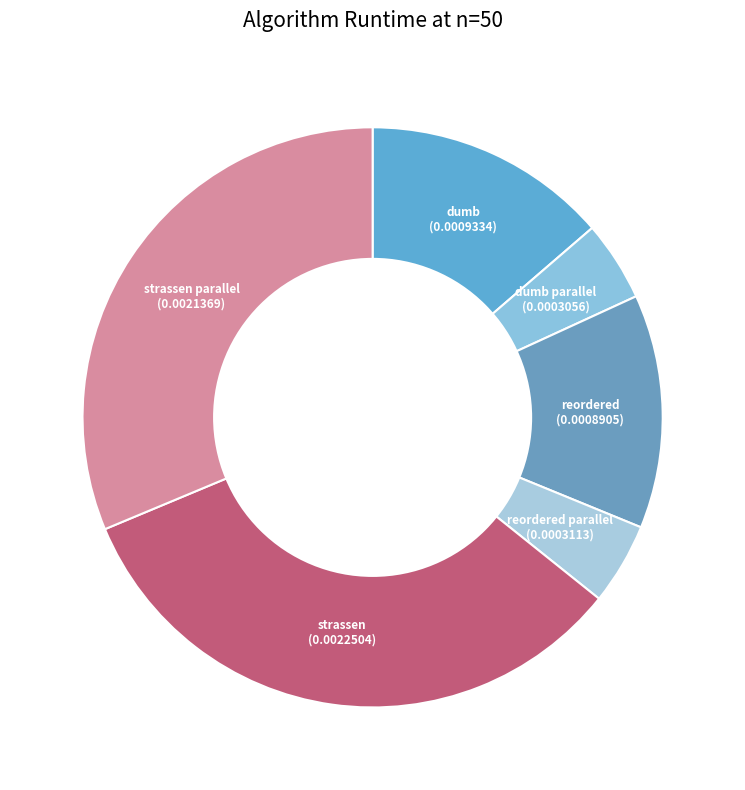

How many slices are in this pie chart?

6